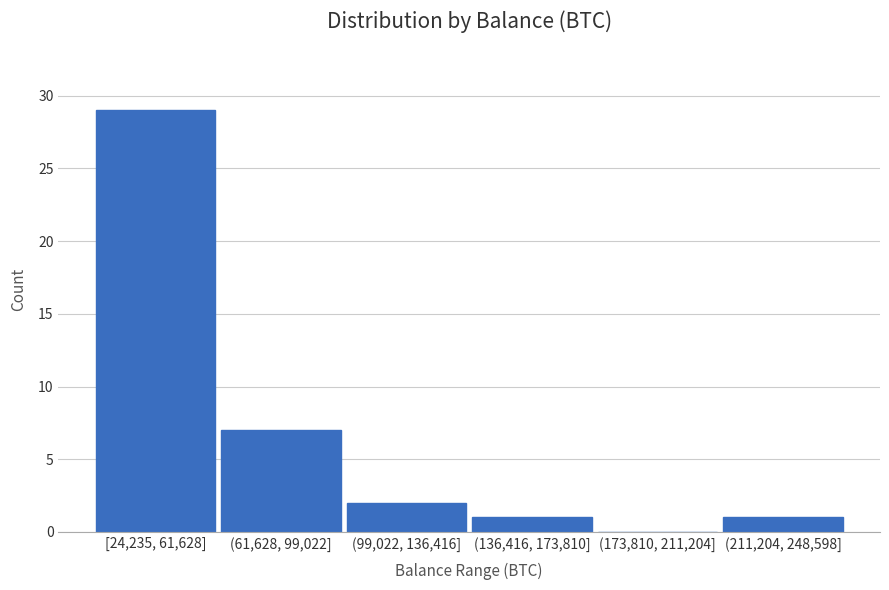

Reading right to left, transcribe all the data shown in this chart.

(211,204, 248,598]=1	(173,810, 211,204]=0	(136,416, 173,810]=1	(99,022, 136,416]=2	(61,628, 99,022]=7	[24,235, 61,628]=29